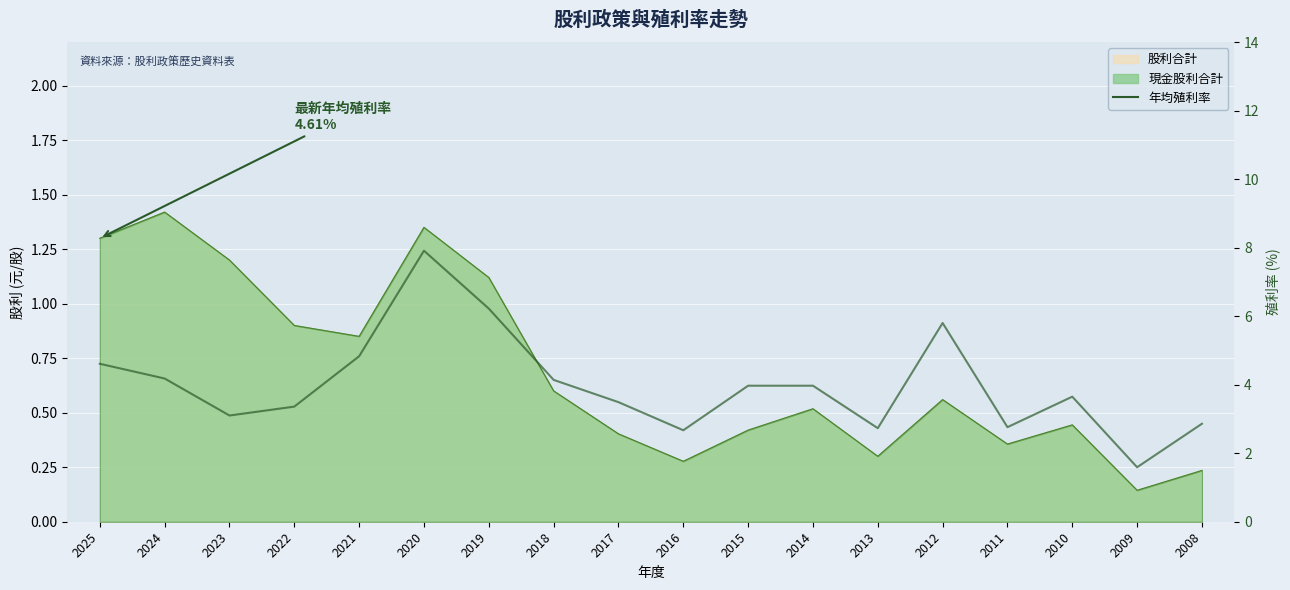

Rank the categories by value from lowest to highest.

2009, 2016, 2013, 2011, 2008, 2023, 2022, 2017, 2010, 2015, 2014, 2018, 2024, 2025, 2021, 2012, 2019, 2020